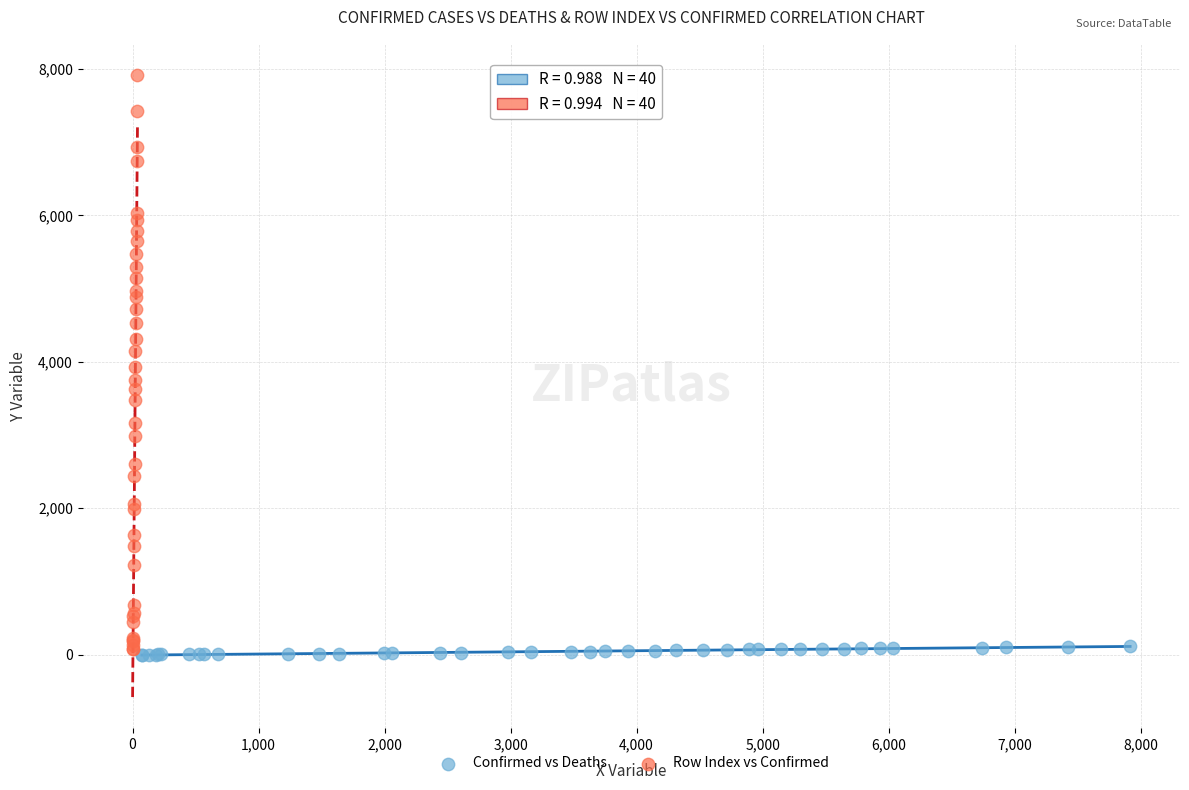

Which series contains the highest Y value?

Row Index vs Confirmed